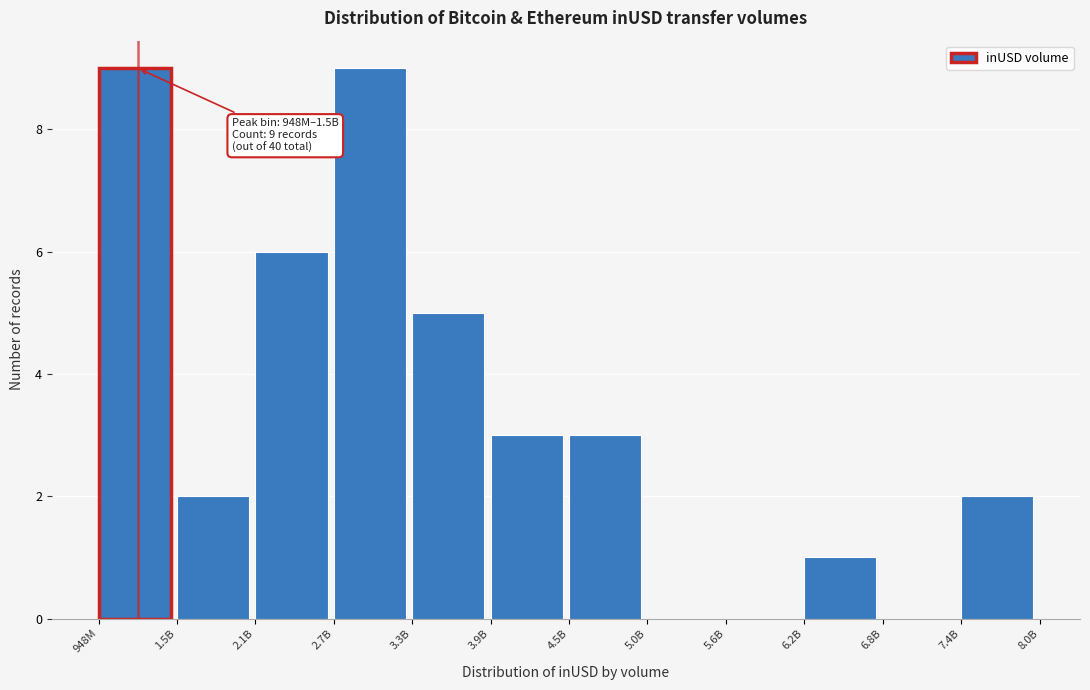

Reading left to right, what are all the values shown in this chart?

948M=9	1.5B=2	2.1B=6	2.7B=9	3.3B=5	3.9B=3	4.5B=3	5.0B=0	5.6B=0	6.2B=1	6.8B=0	7.4B=2